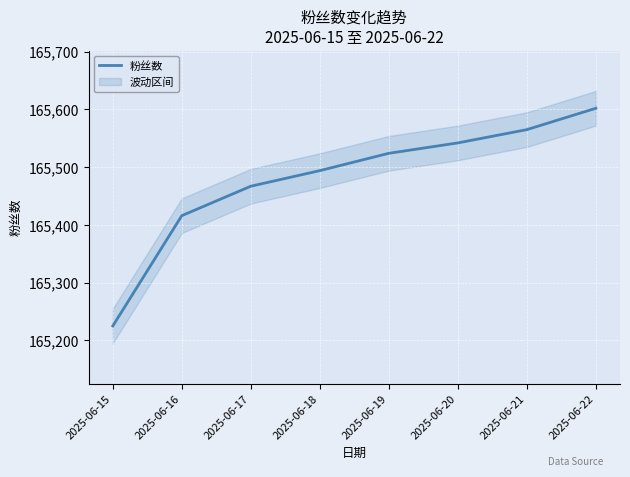

Reading right to left, extract all data points from this chart.

2025-06-22=165602	2025-06-21=165565	2025-06-20=165542	2025-06-19=165524	2025-06-18=165494	2025-06-17=165467	2025-06-16=165416	2025-06-15=165225